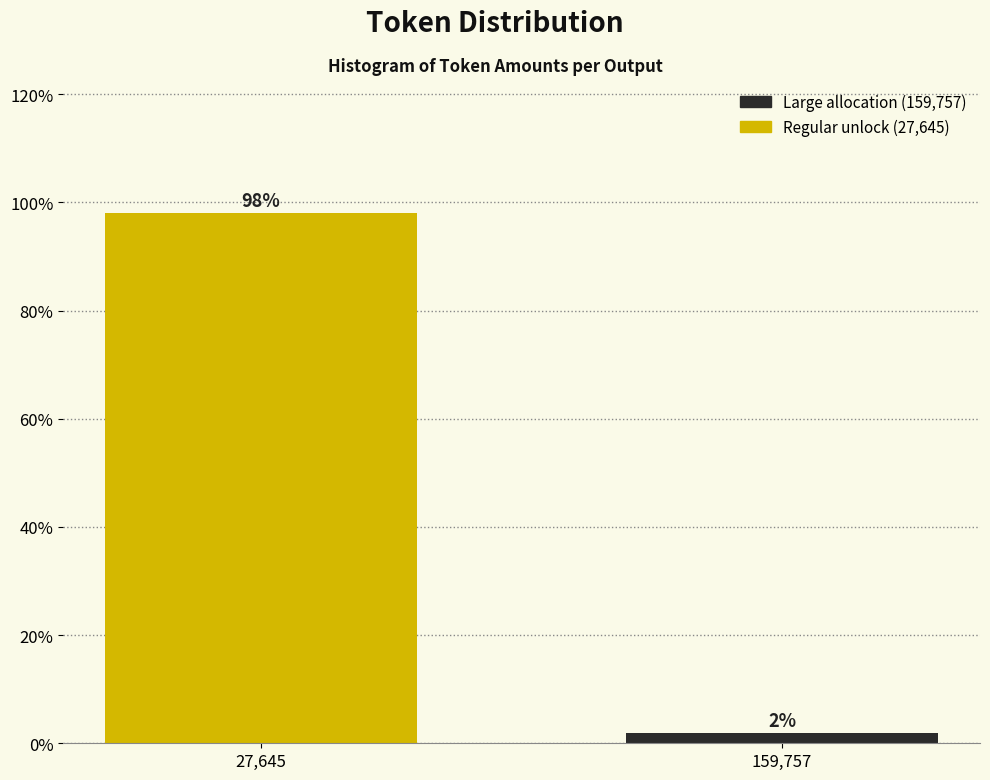

What is the average value?

50.0